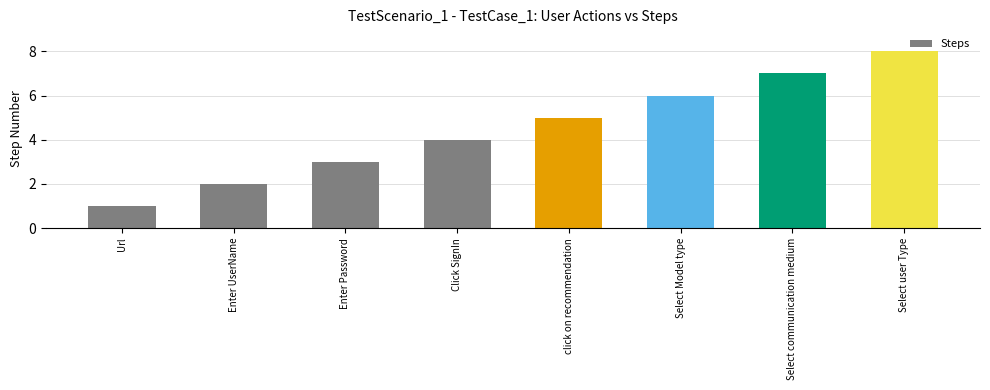

What is the difference between the maximum and minimum values?

7